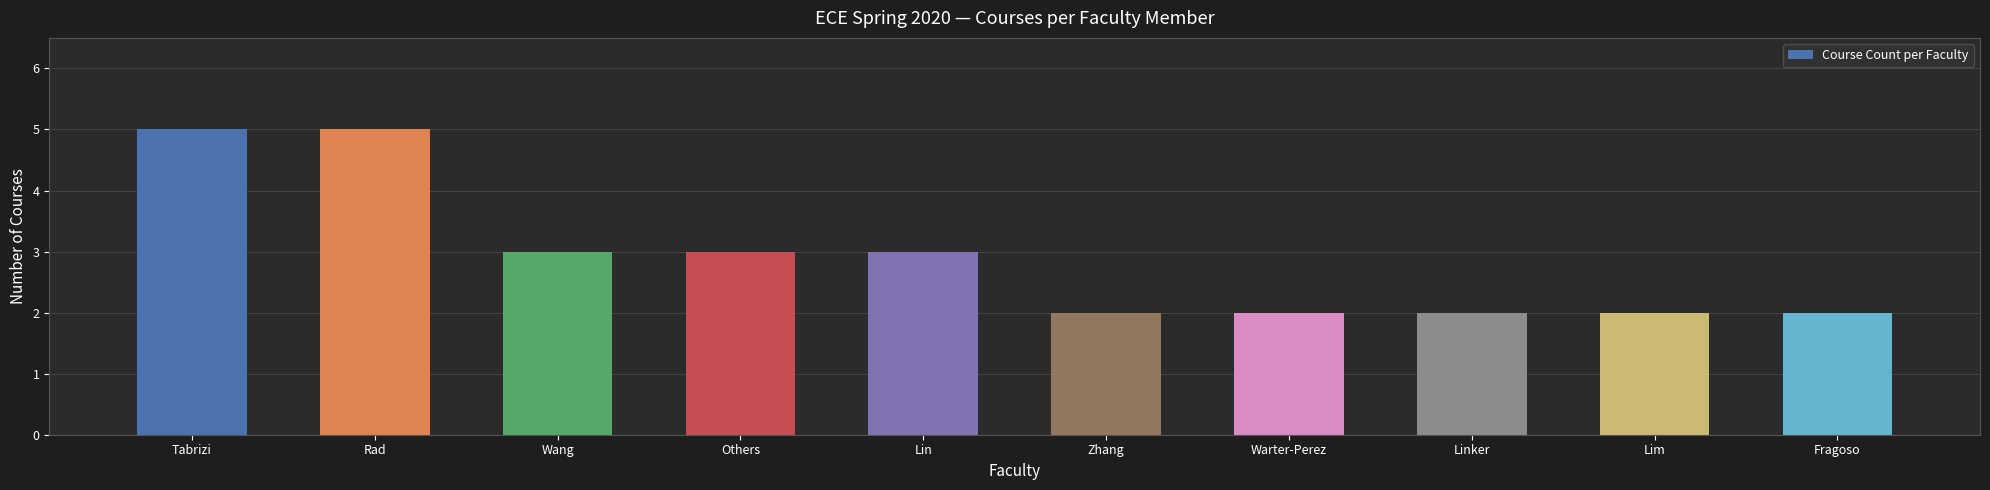

Where does the data first go above 3?

Tabrizi